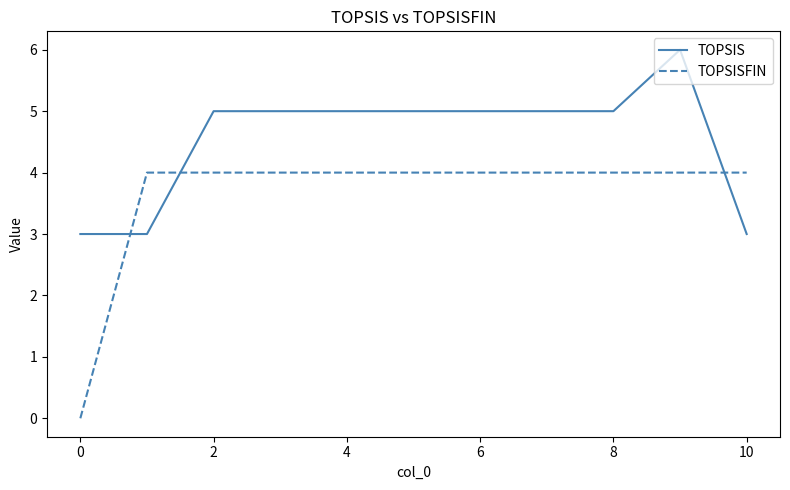

Reading left to right, list all the values displayed in this chart.

TOPSIS: 3	3	5	5	5	5	5	5	5	6	3
TOPSISFIN: 0	4	4	4	4	4	4	4	4	4	4